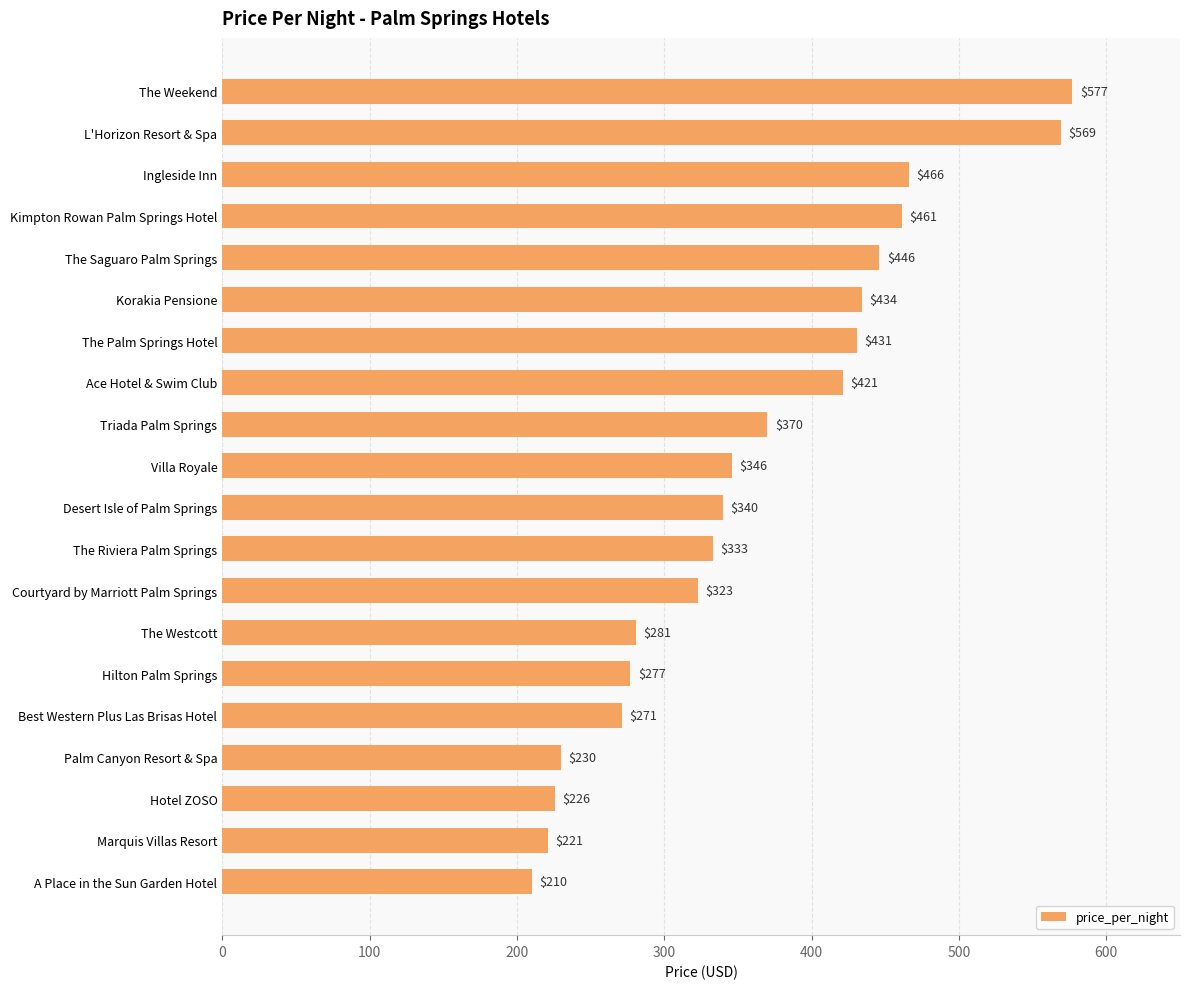

Are the bars horizontal?

Yes